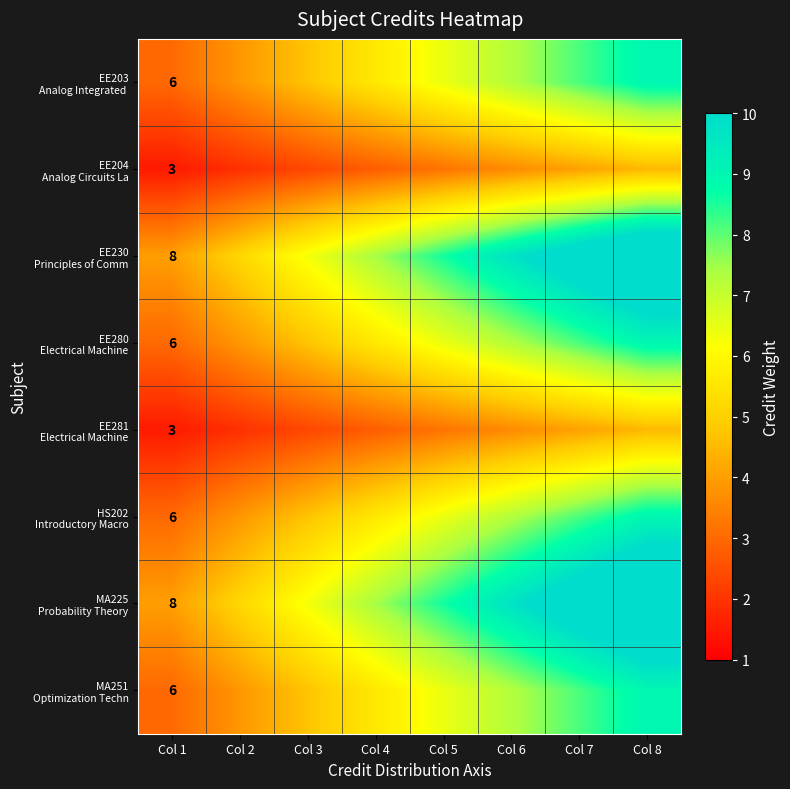

Where does the EE204 Analog Circuits La series first go above 3?

Col 5